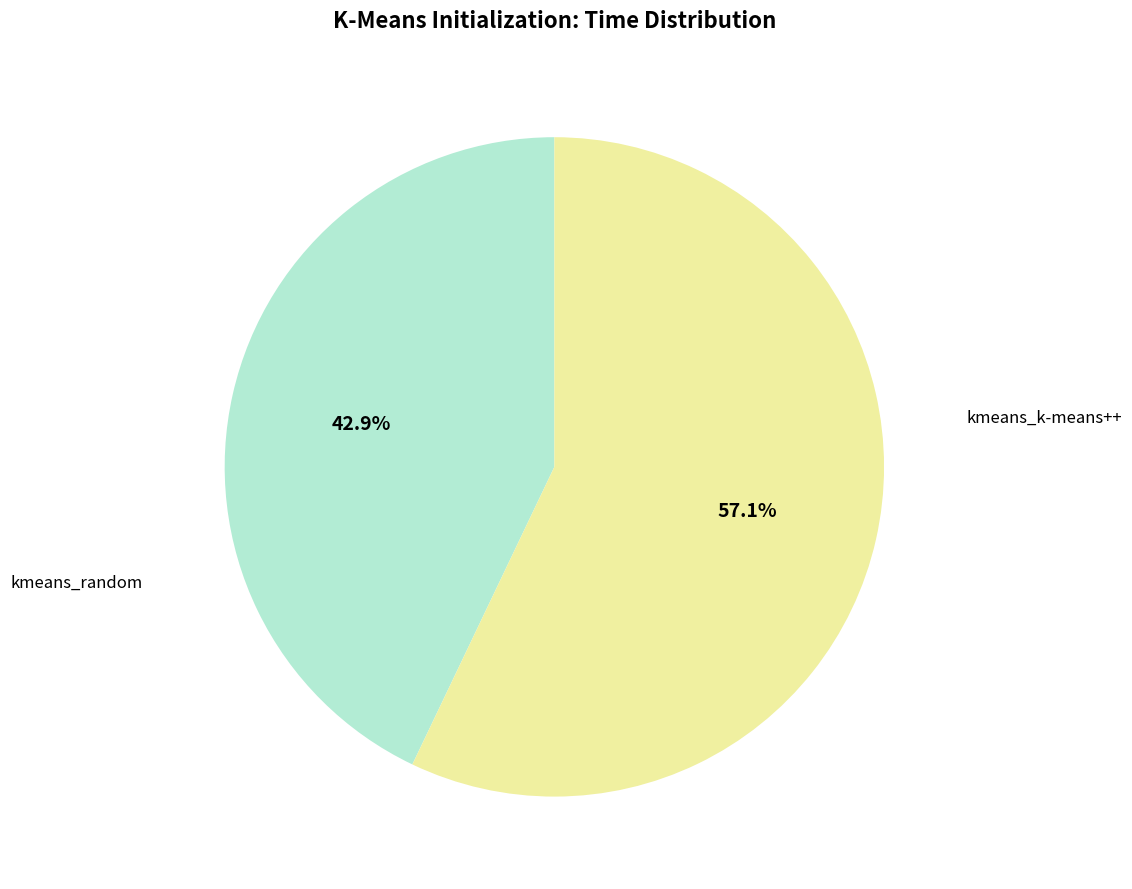

To the nearest percent, what is the combined percentage of kmeans_random and kmeans_k-means++?

100%